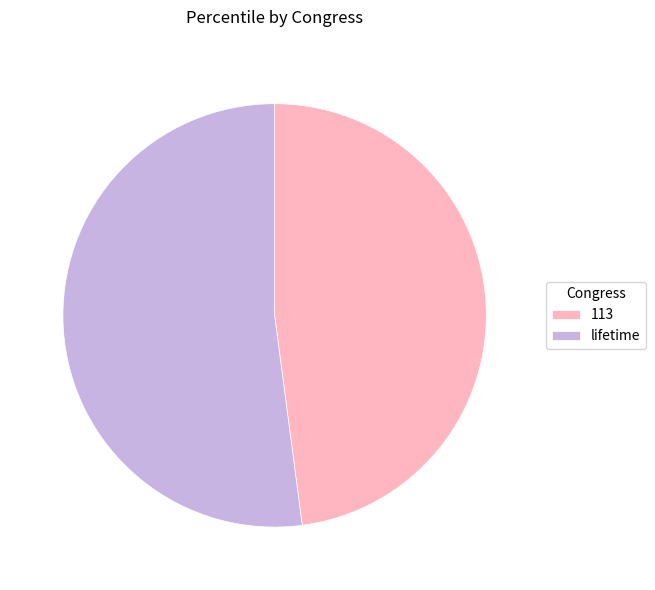

Rank the categories by value from lowest to highest.

113, lifetime